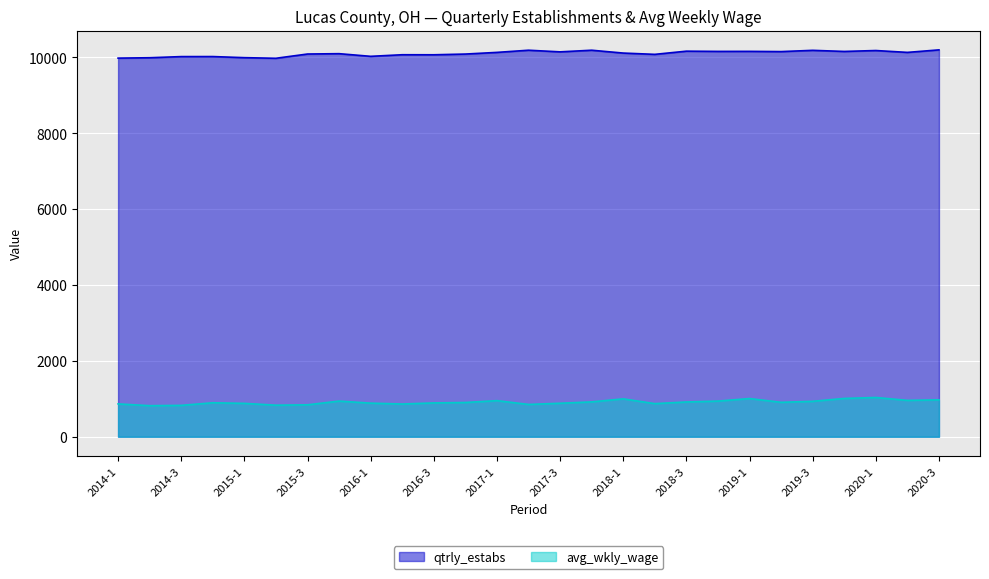

True or false: avg_wkly_wage and qtrly_estabs cross at least once.

False